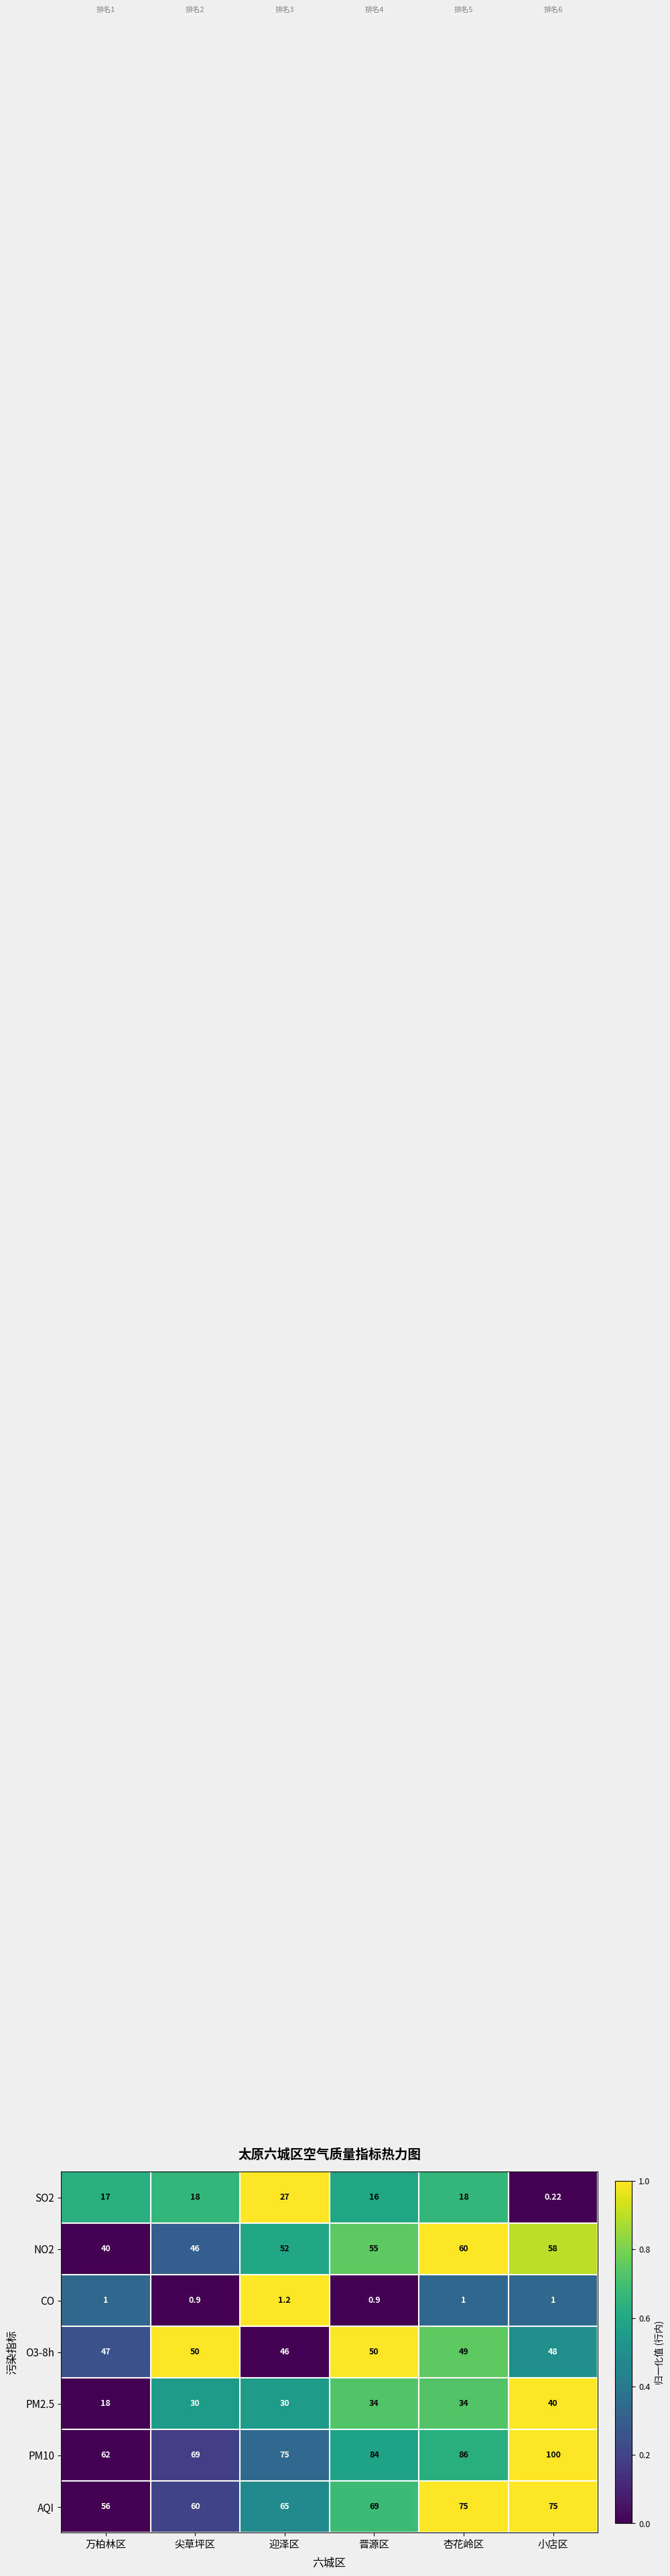

Where is SO2 nearest to the value 13?

晋源区